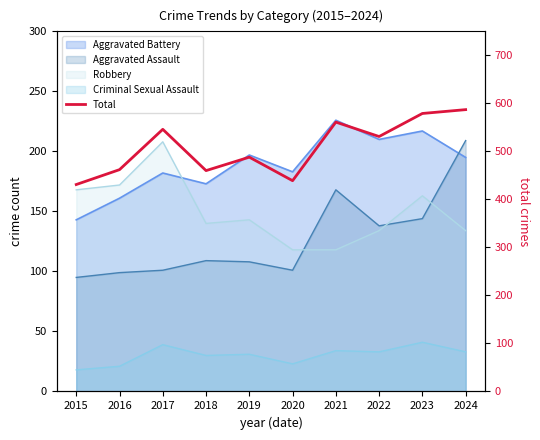

What is the sum of all values?

5084